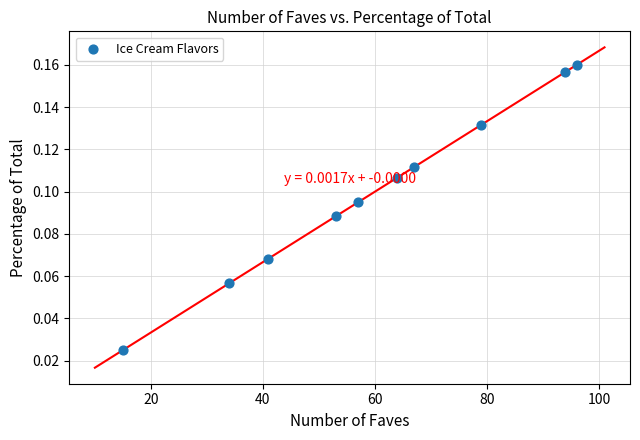

What is the range of X values (max minus min)?

81.0